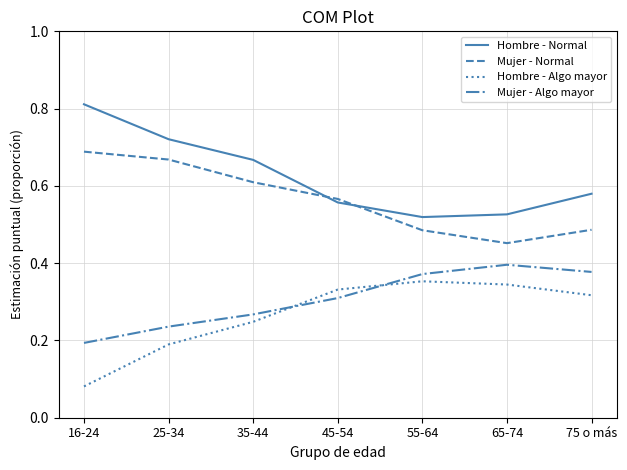

List the series in order of their peak value, lowest first.

Hombre - Algo mayor, Mujer - Algo mayor, Mujer - Normal, Hombre - Normal